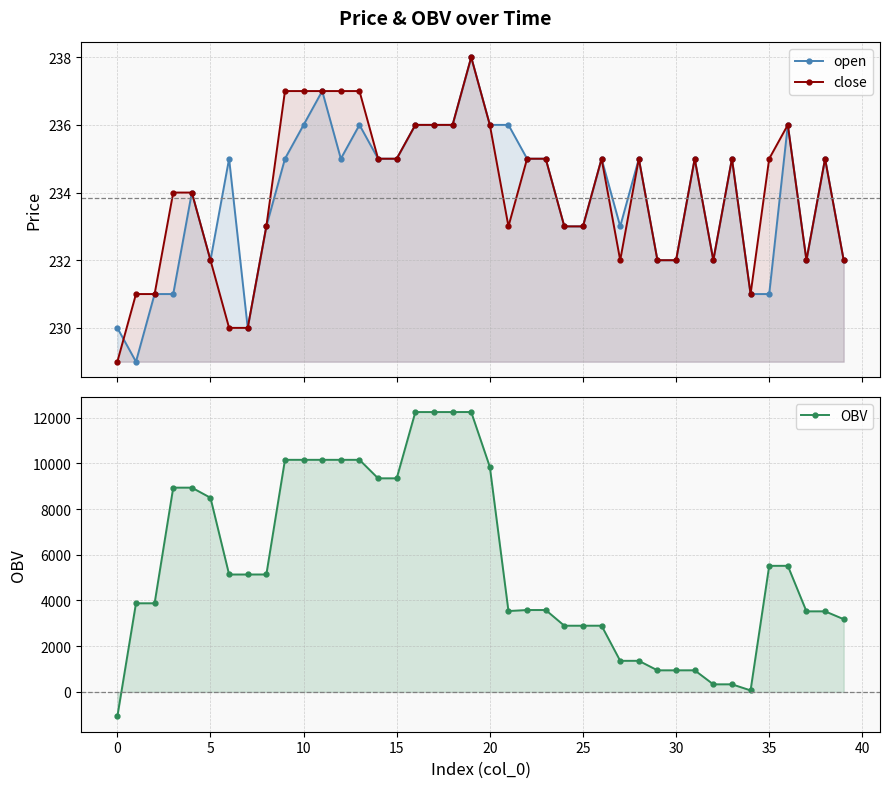

What is the label of the 12th point from the right?

28